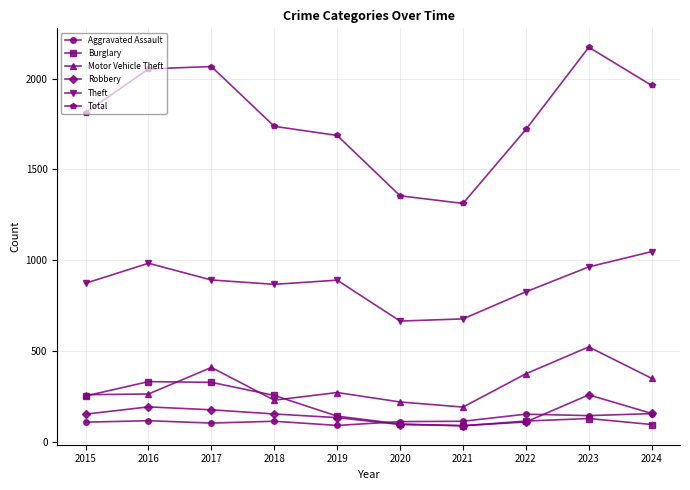

True or false: Theft has a value of 666 at 2020.

True